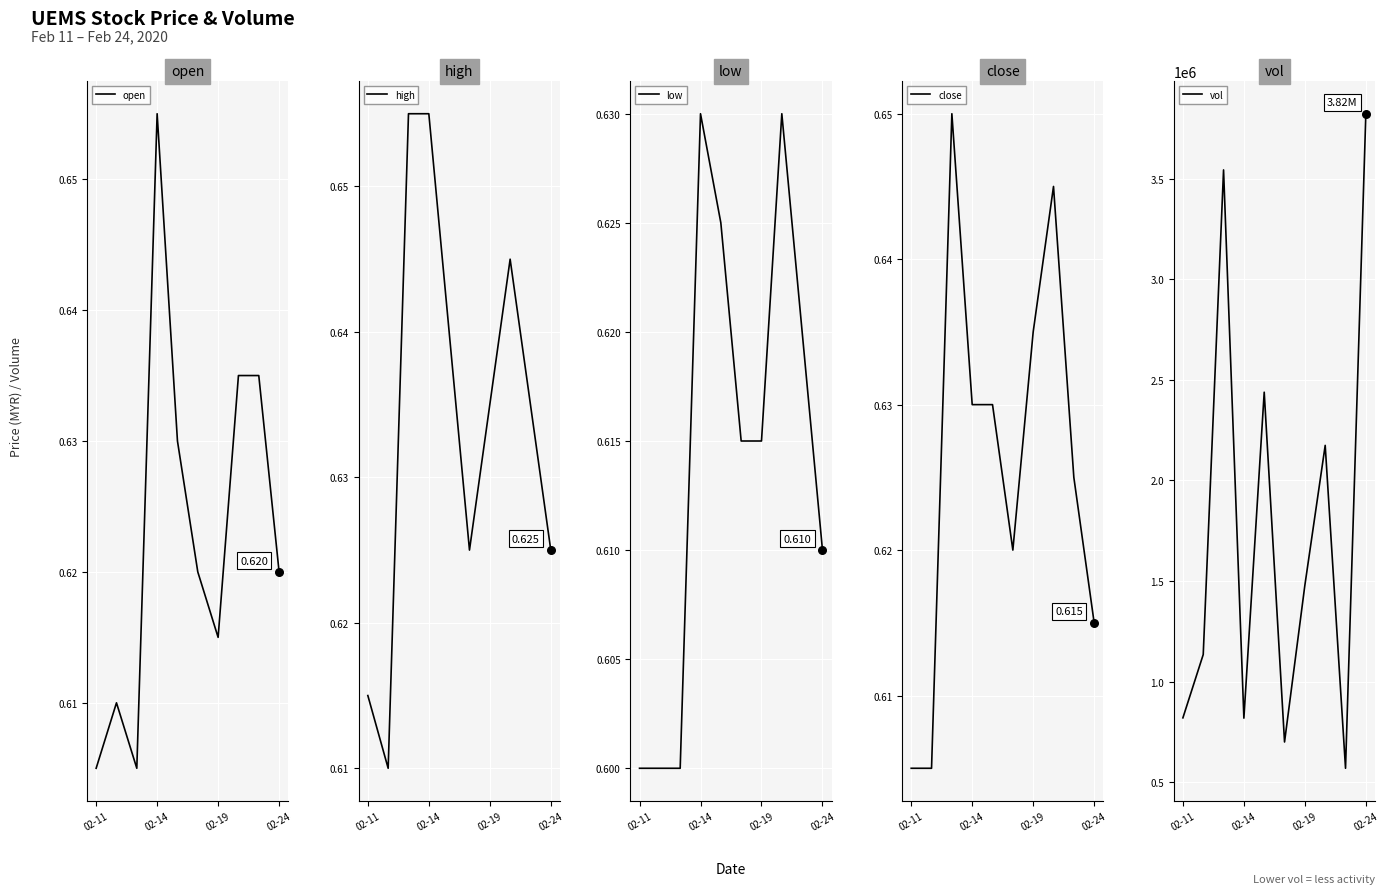

What is the total value across all series at 02-24?

3822302.5